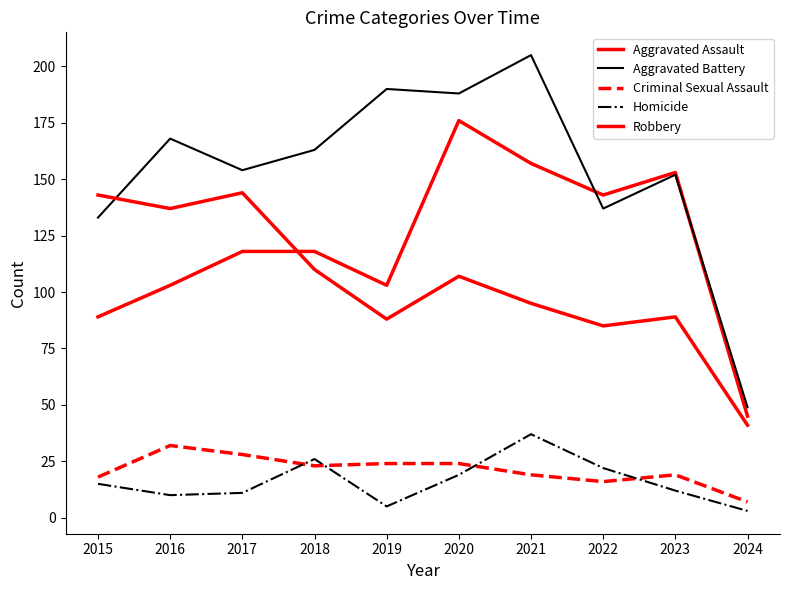

Which has a higher value, 2018 or 2022?

2022